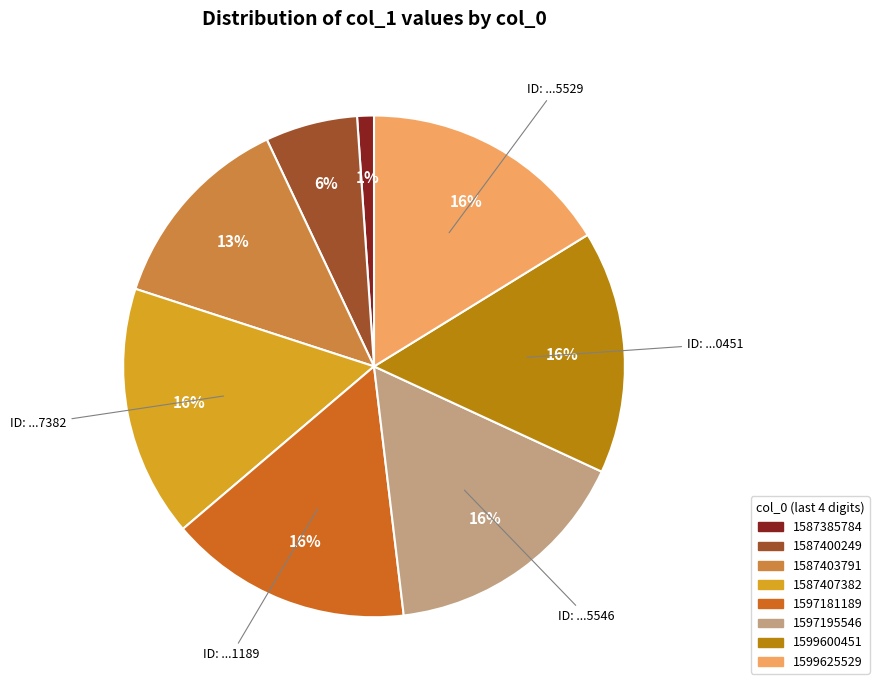

To the nearest percent, what percentage of the pie is 1587407382?

16%